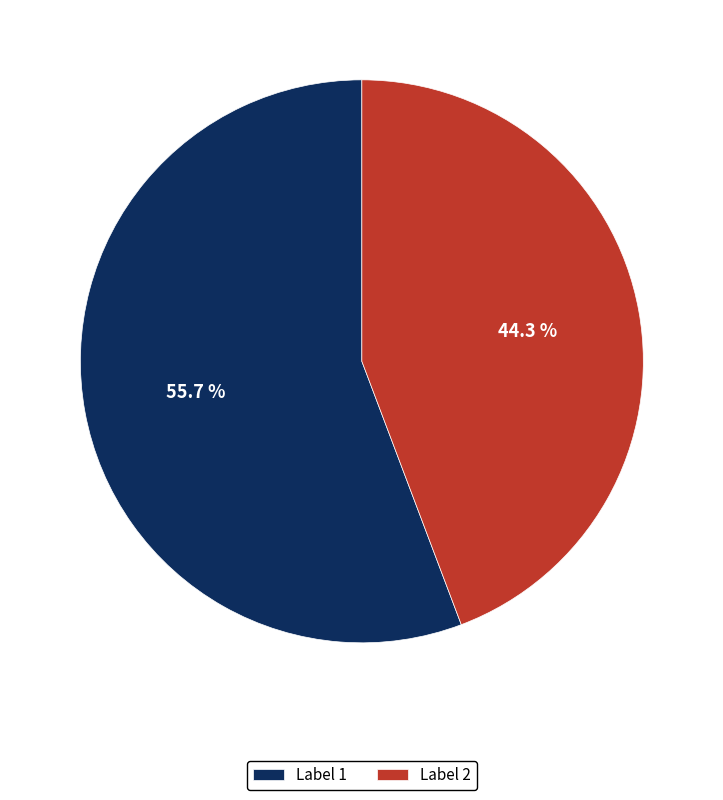

Is there any slice that represents more than half of the pie?

Yes